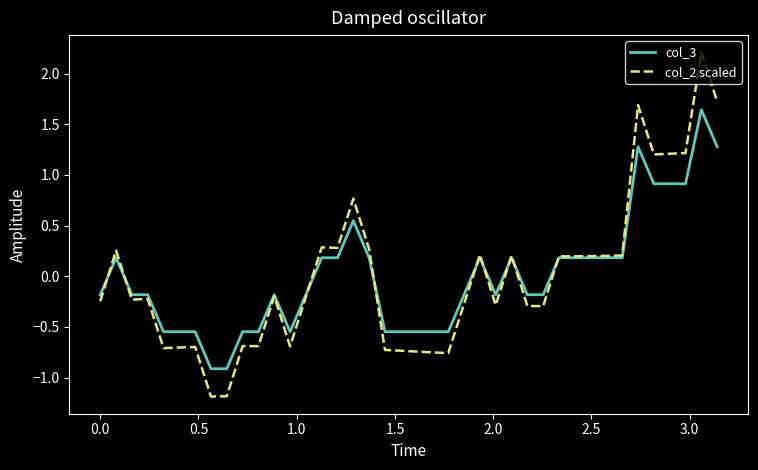

What is the maximum value for col_2 scaled?

2.2